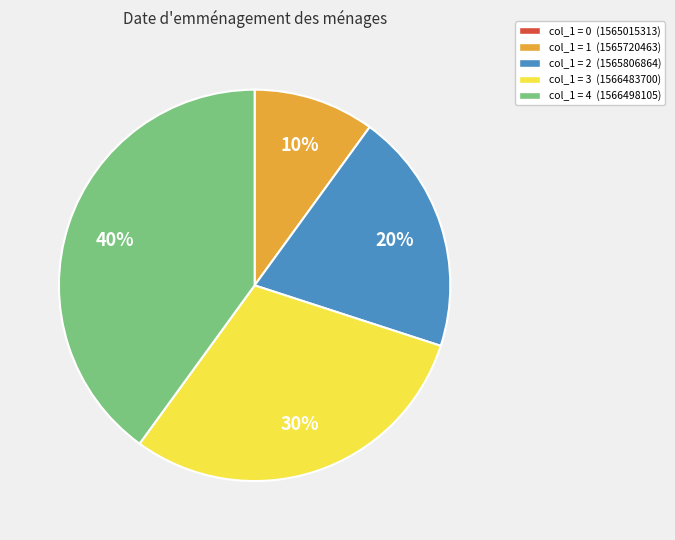

To the nearest percent, what is the difference between the largest and smallest slice percentages?

40%